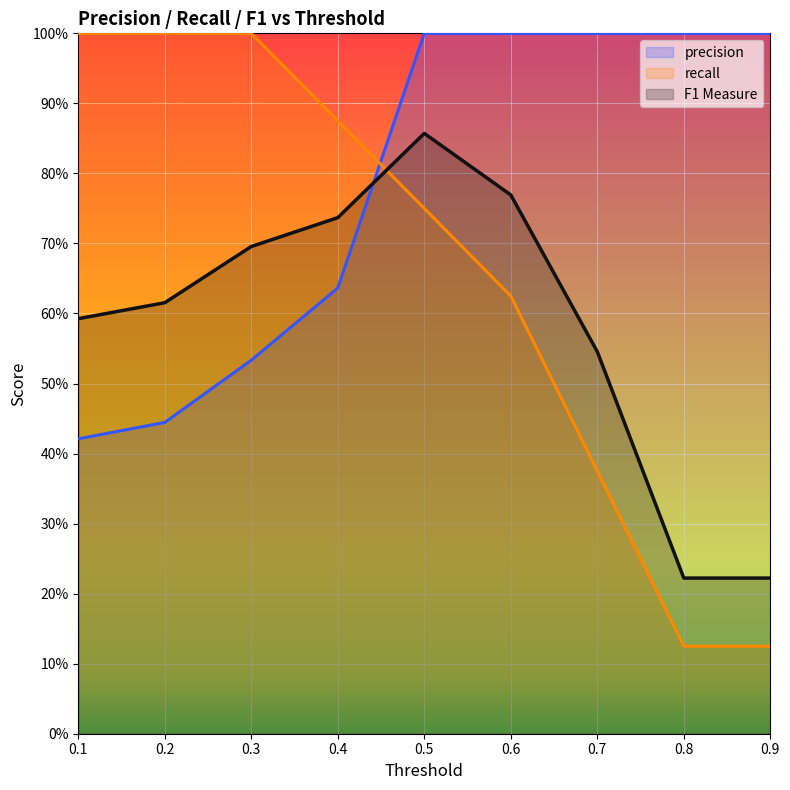

Rank the series by their maximum value, from lowest to highest.

F1 Measure, recall, precision